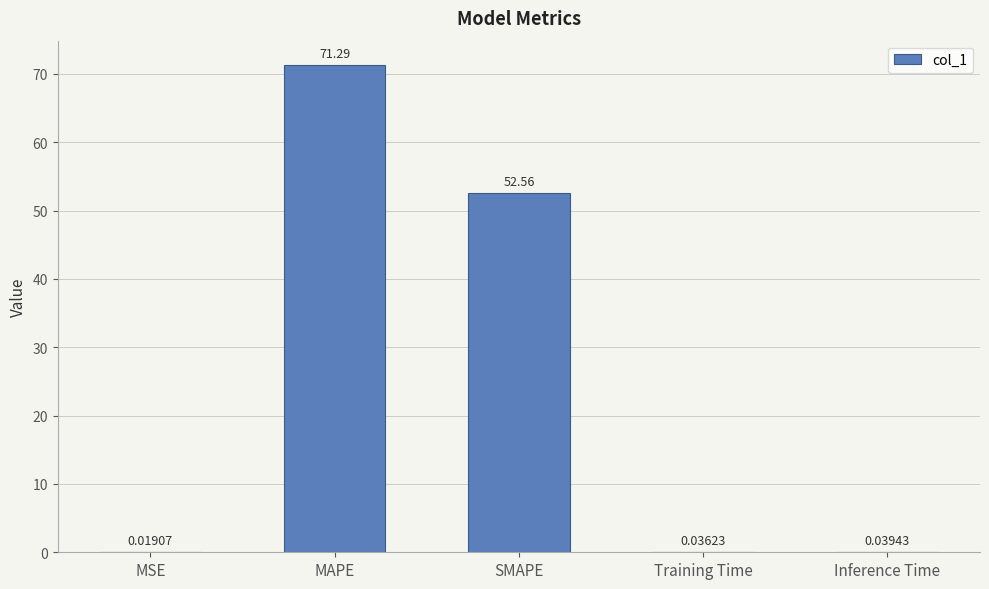

Are the bars horizontal?

No